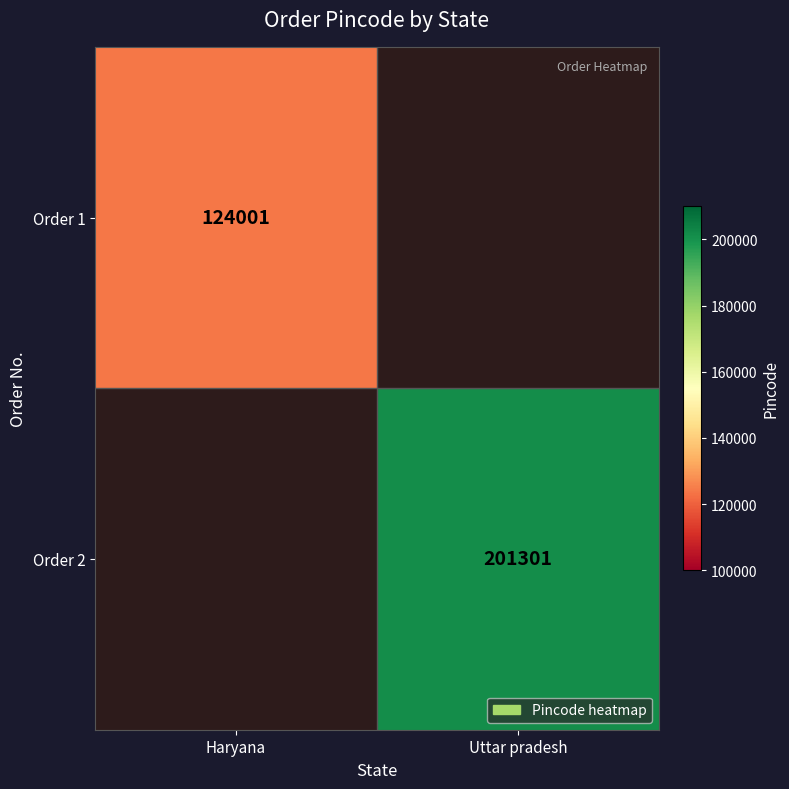

Between Haryana and Uttar pradesh, which is larger?

Uttar pradesh